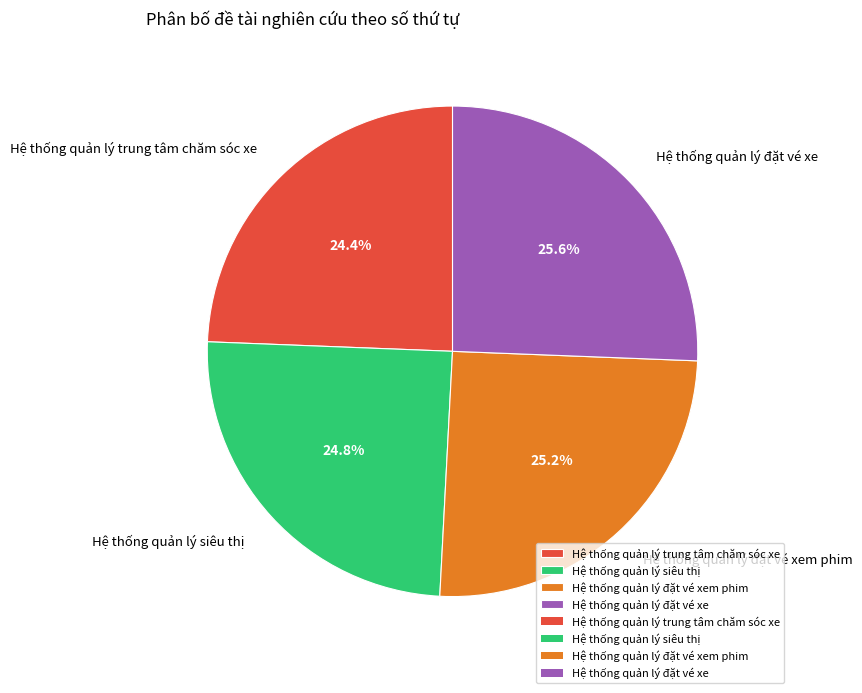

To the nearest percent, what percentage of the pie is Hệ thống quản lý đặt vé xem phim?

25%